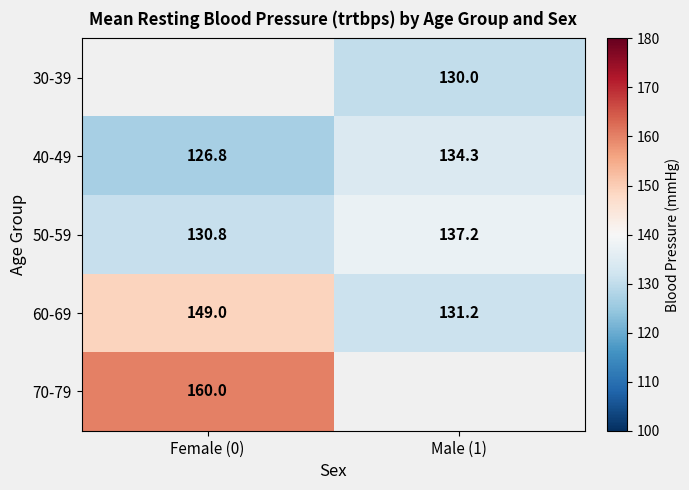

Is the value of 50-59 at Female (0) greater than the value of 40-49 at Female (0)?

Yes